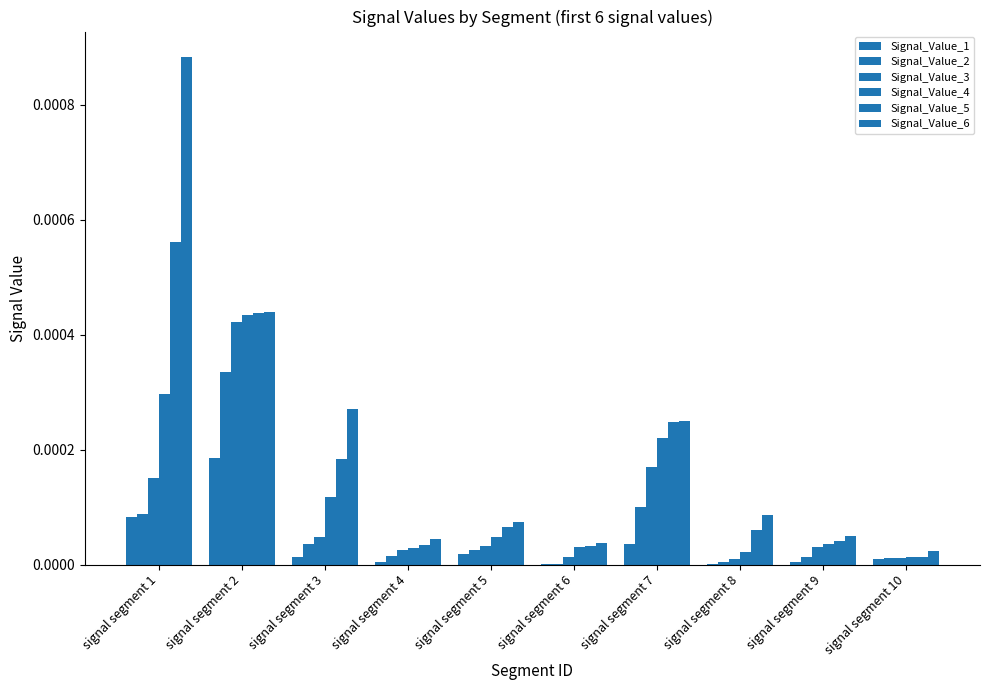

How many groups of bars are there?

10